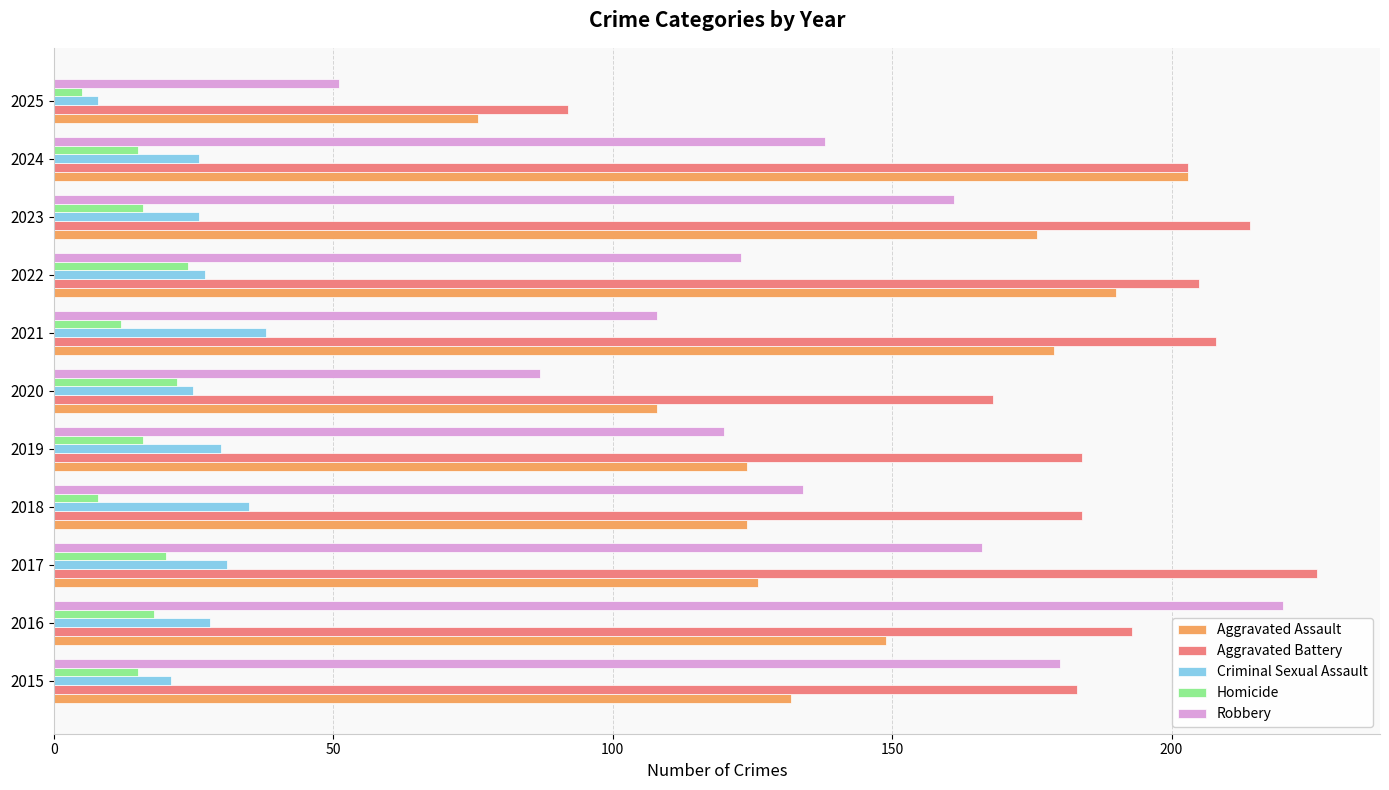

What is the difference between the second highest and minimum values in the Criminal Sexual Assault series?

27